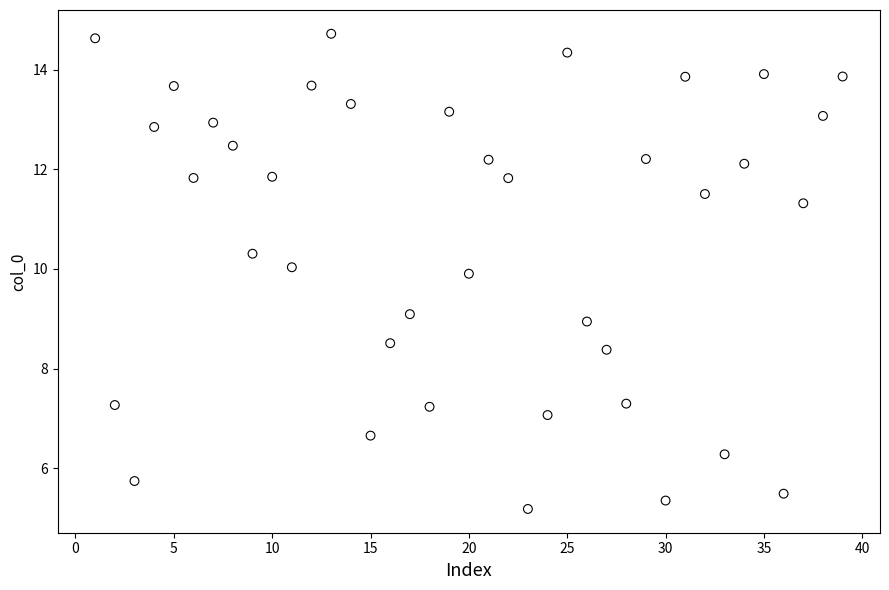

What is the range of X values (max minus min)?

38.0